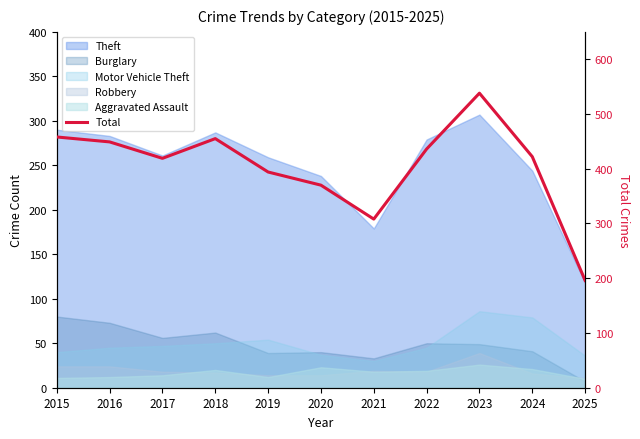

Where is the data nearest to the value 367?

2020